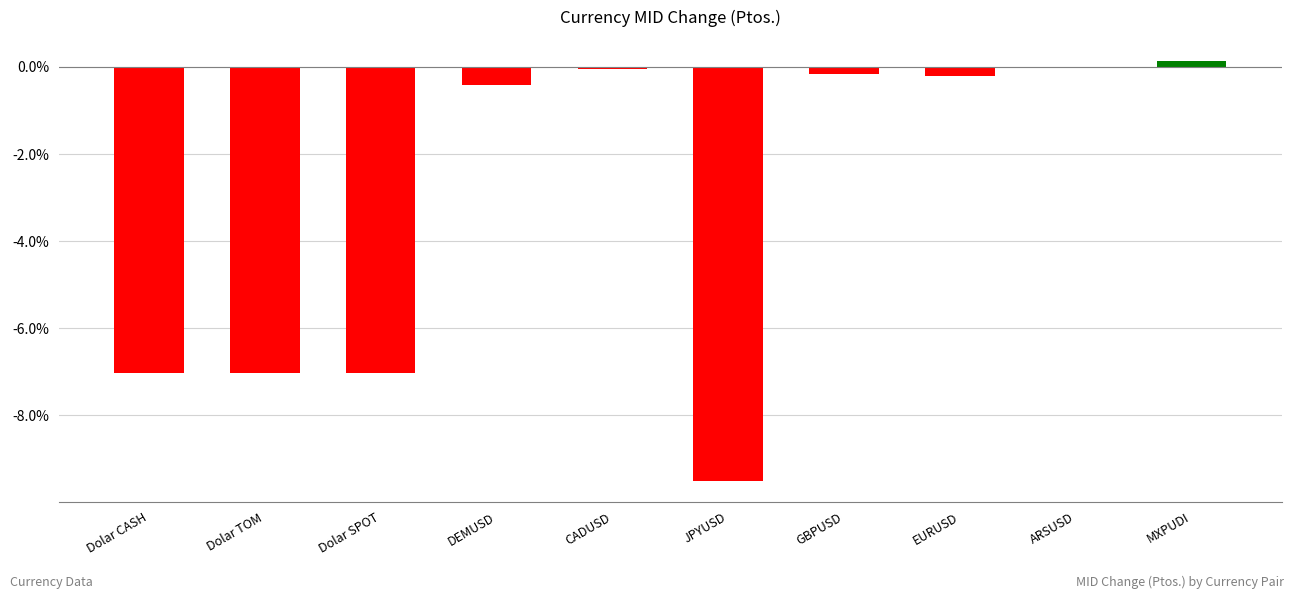

Rank the categories by value from lowest to highest.

JPYUSD, Dolar CASH, Dolar TOM, Dolar SPOT, DEMUSD, EURUSD, GBPUSD, CADUSD, ARSUSD, MXPUDI